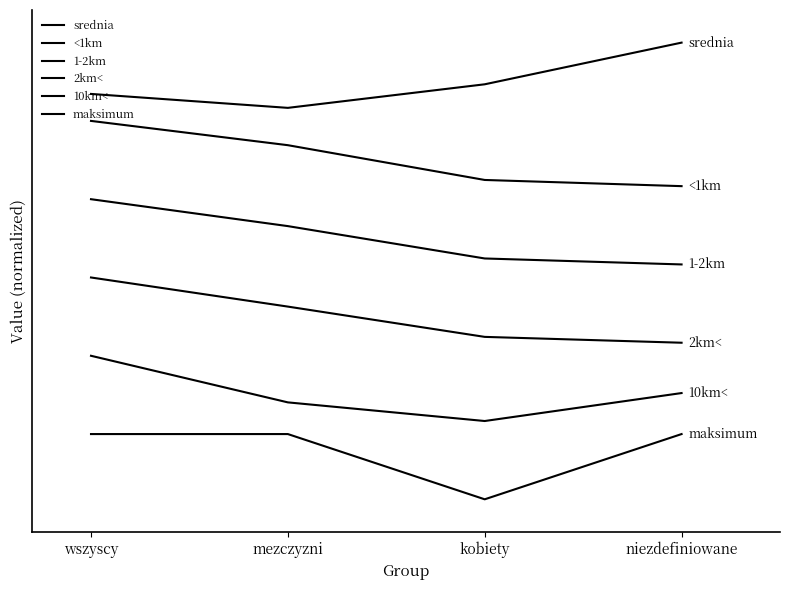

What is the maximum value shown in the chart?

7.0